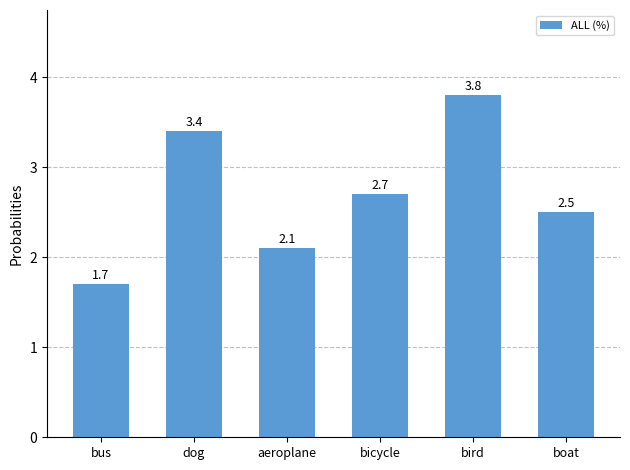

List the labels in order of value, largest first.

bird, dog, bicycle, boat, aeroplane, bus